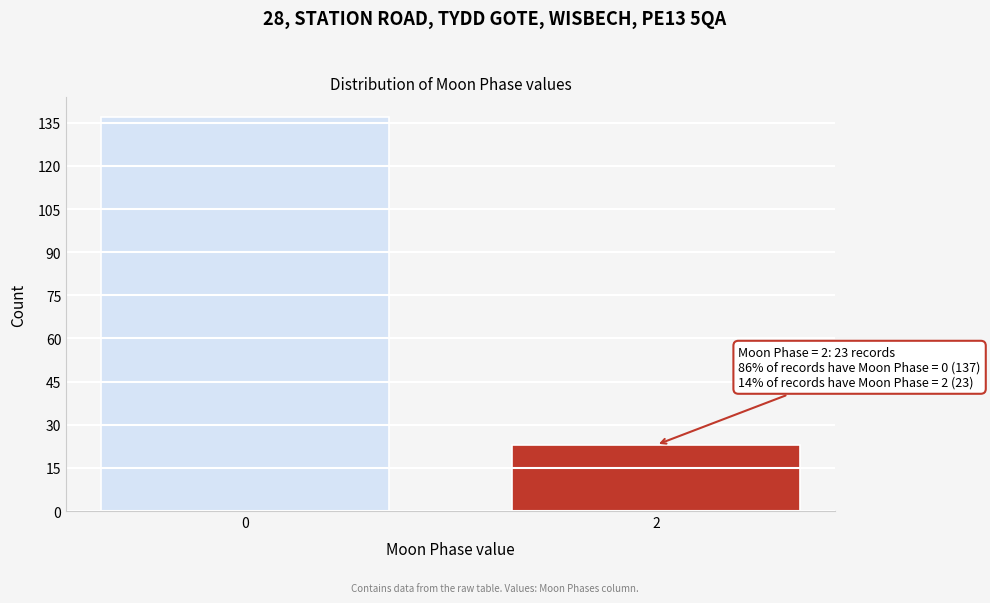

Reading left to right, what are all the values shown in this chart?

137	23